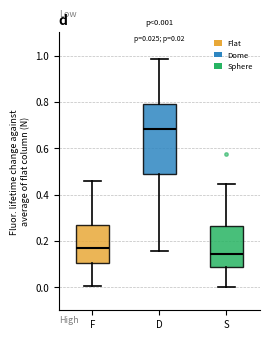

Which box's median line is the lowest?

S